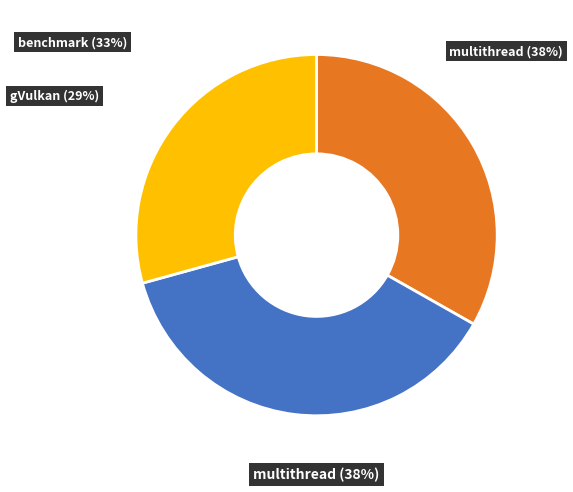

What percentage is the multithread slice, to the nearest percent?

38%